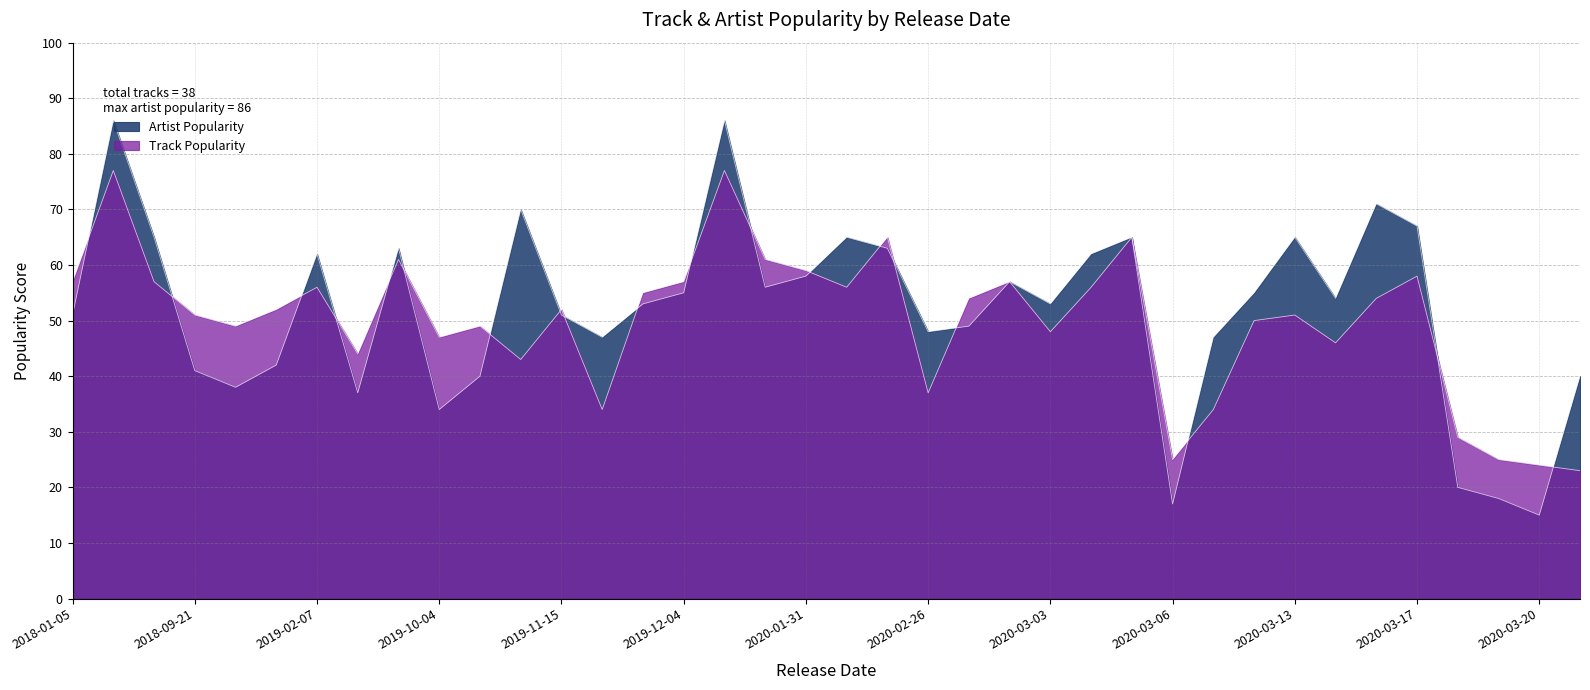

What is the difference between the maximum and second lowest values in the Track Popularity series?

53